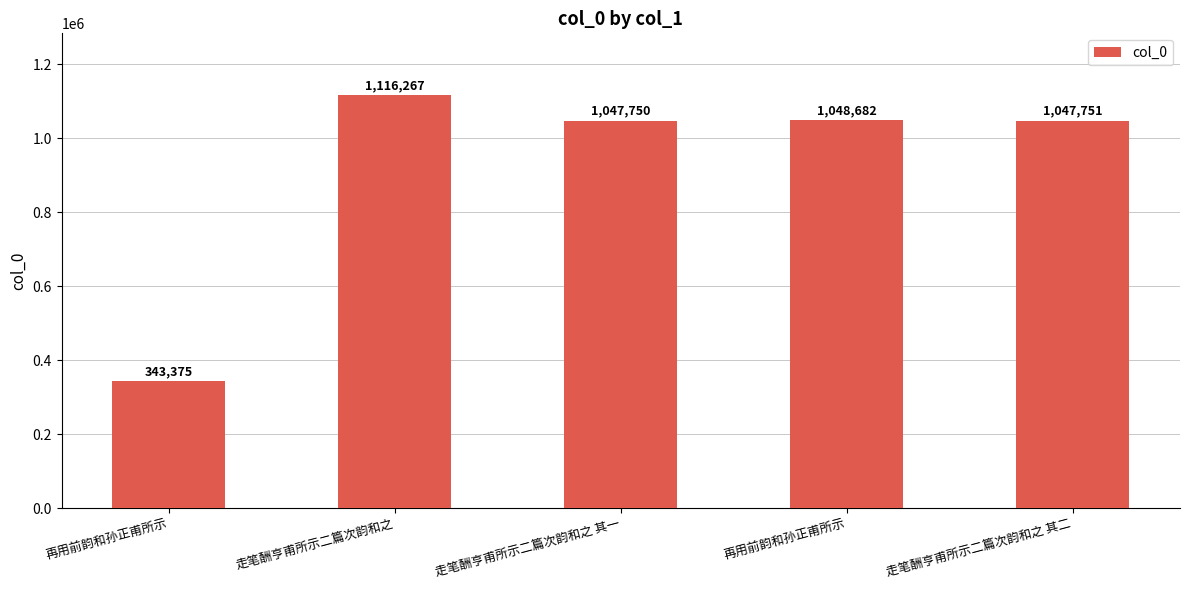

What is the ratio of the value at 走笔酬亨甫所示二篇次韵和之 to the value at 再用前韵和孙正甫所示?

1.1